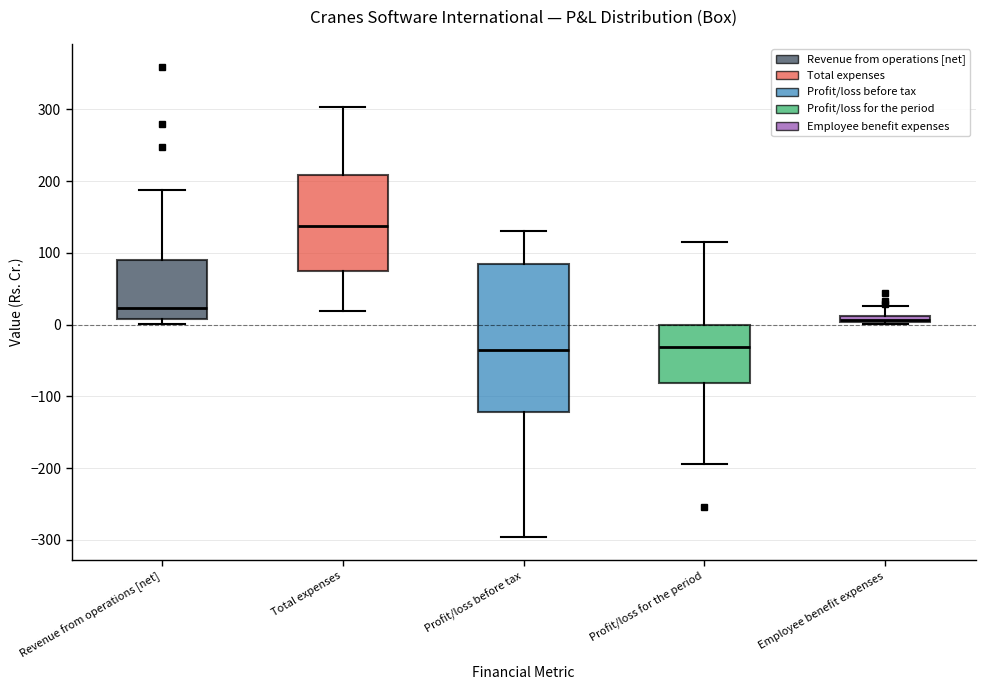

Which box has the highest median line?

Total expenses